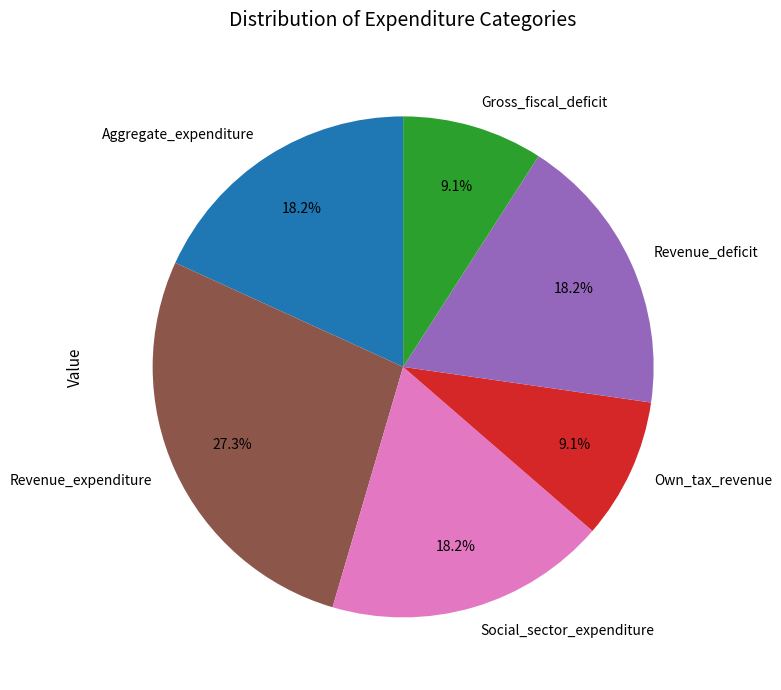

Is there a majority slice in this chart?

No